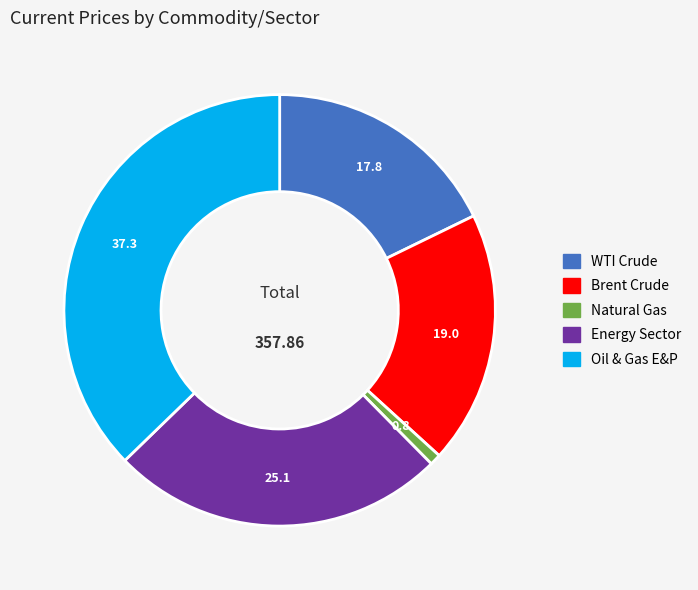

How many slices are in this pie chart?

5